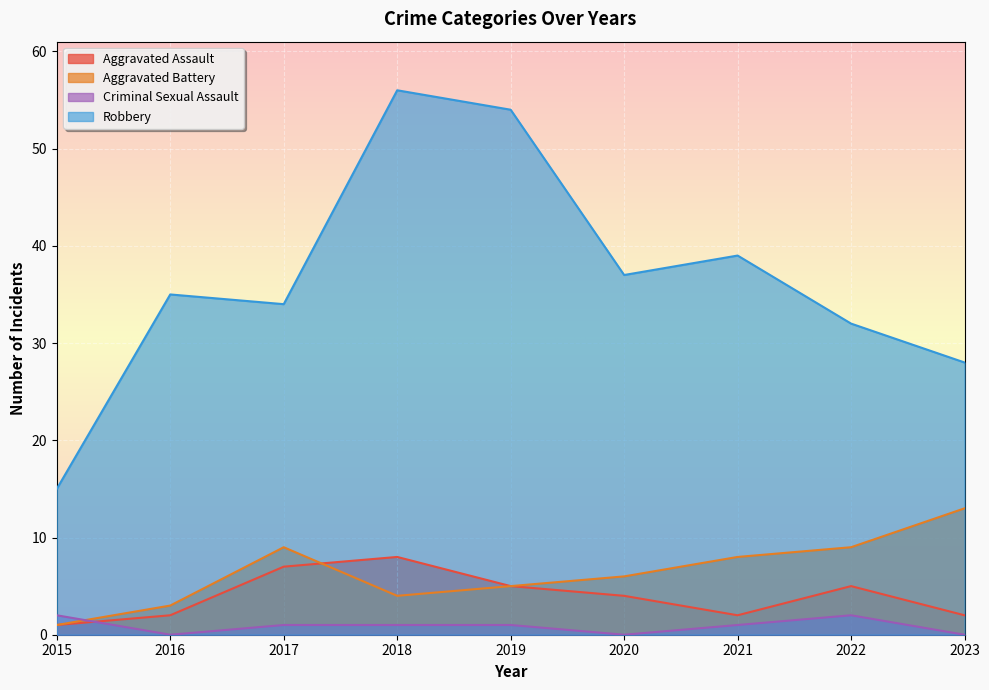

True or false: Aggravated Battery has a value of 3 at 2020.

False